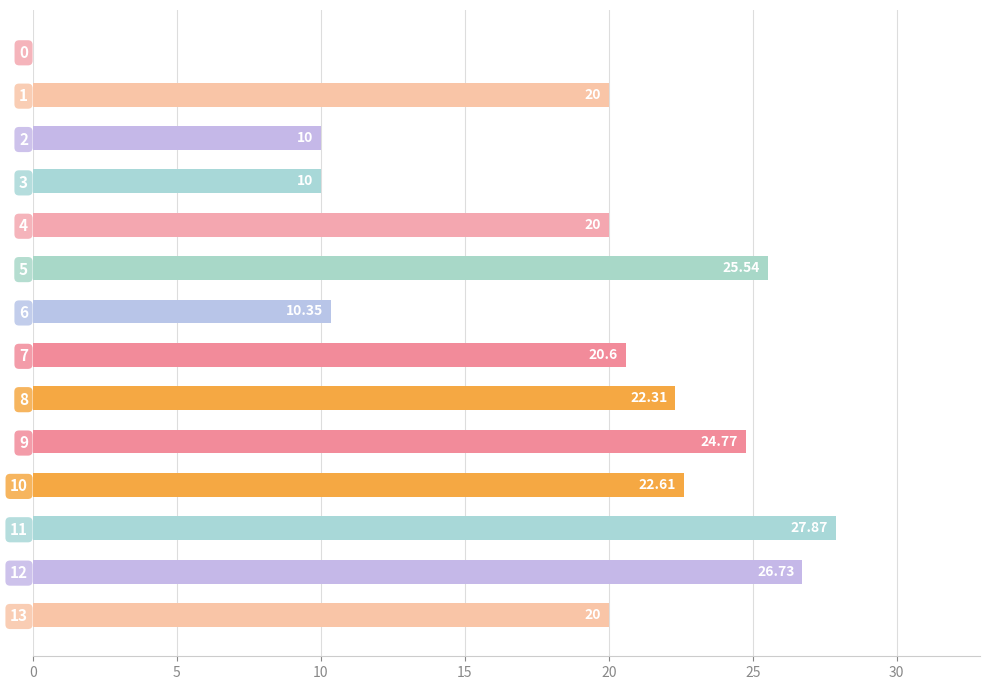

What is the ratio of the value at 1 to the value at 13?

1.0